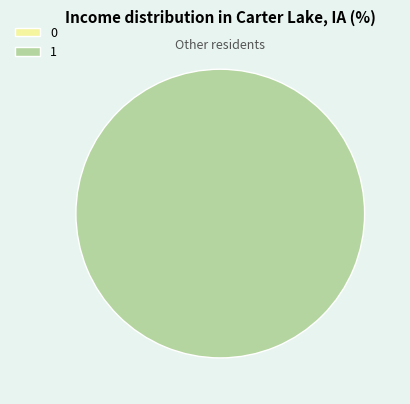

Does any single category account for the majority?

Yes